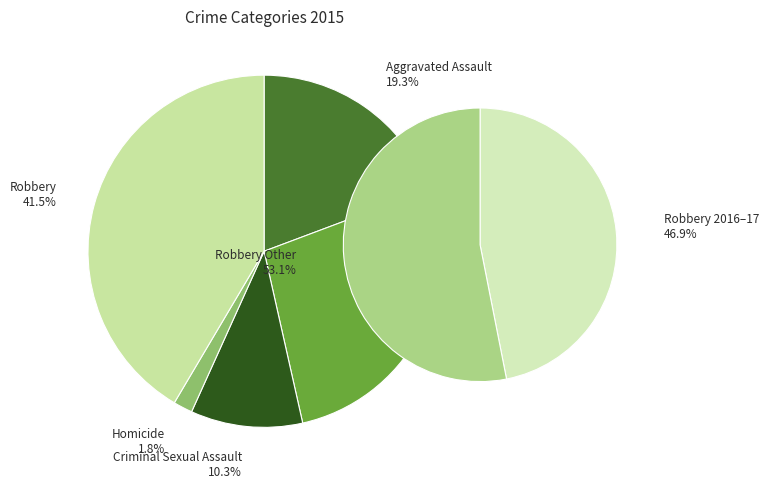

Rank the categories by value from highest to lowest.

Robbery, Aggravated Battery, Aggravated Assault, Criminal Sexual Assault, Homicide